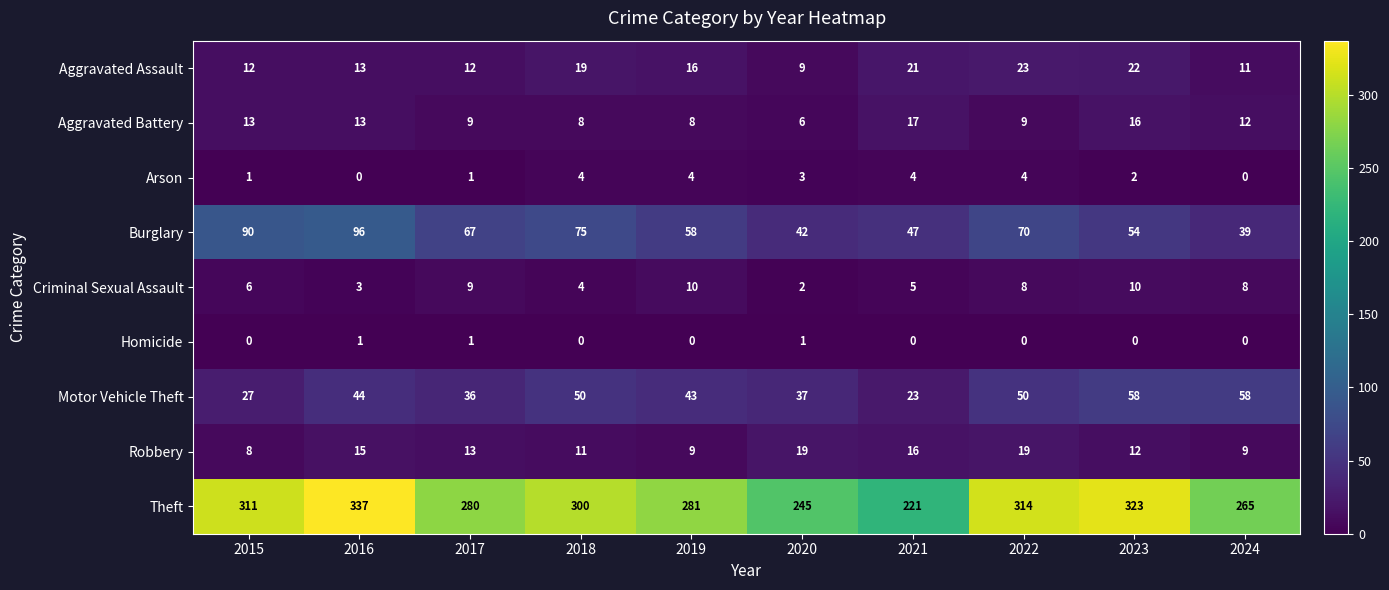

At which label is Arson closest to 2?

2023